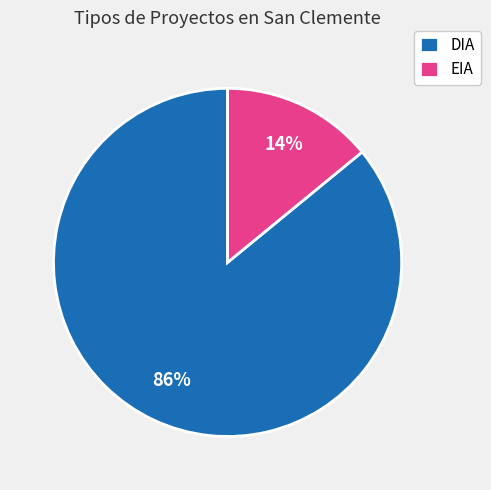

What is the majority slice?

DIA